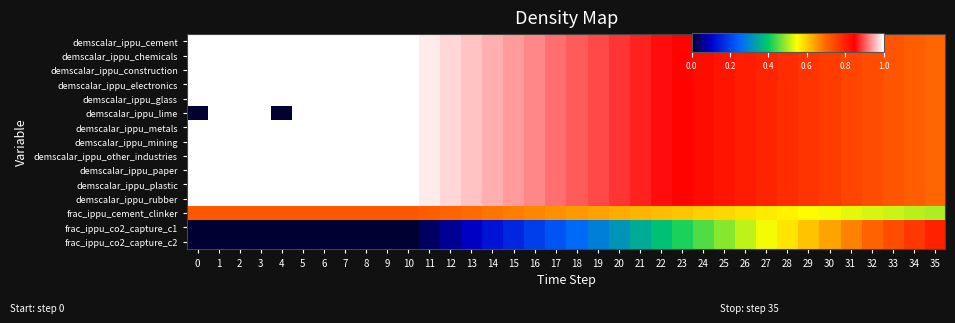

Which series changed the most between 23 and 34?

frac_ippu_co2_capture_c1